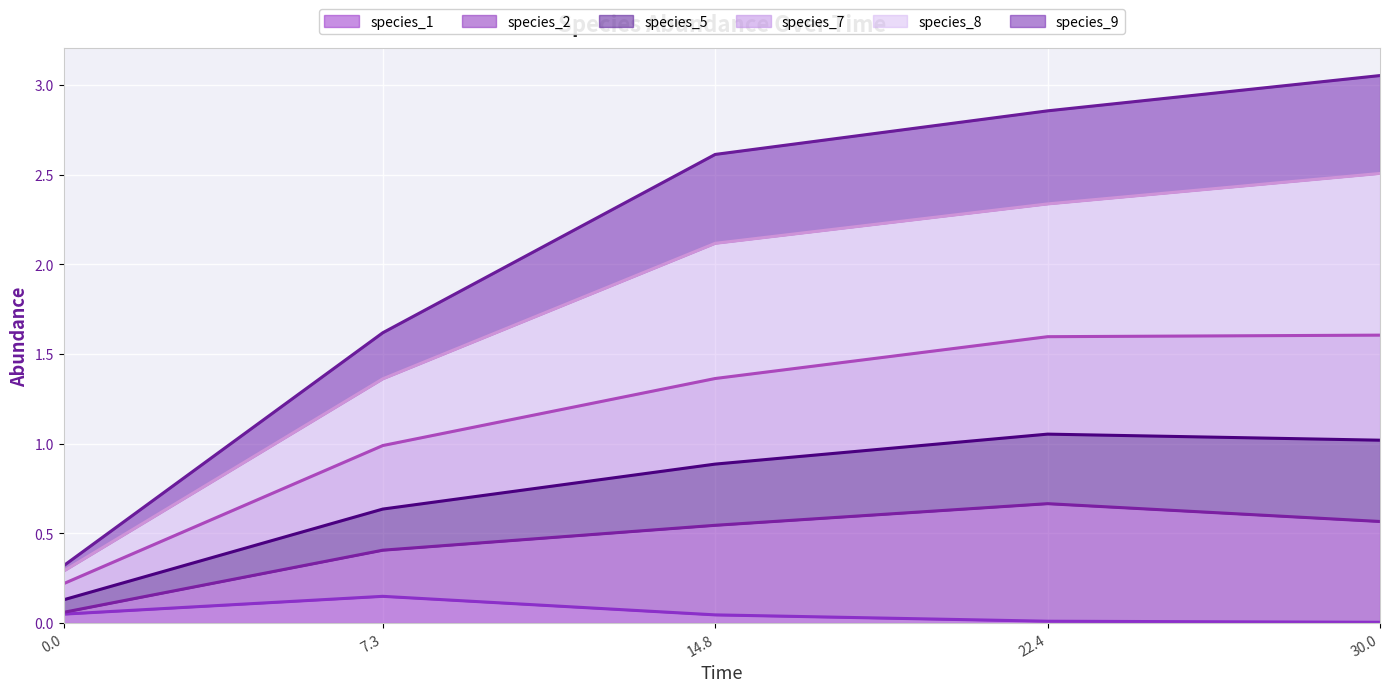

What position from the left is 30.0?

5